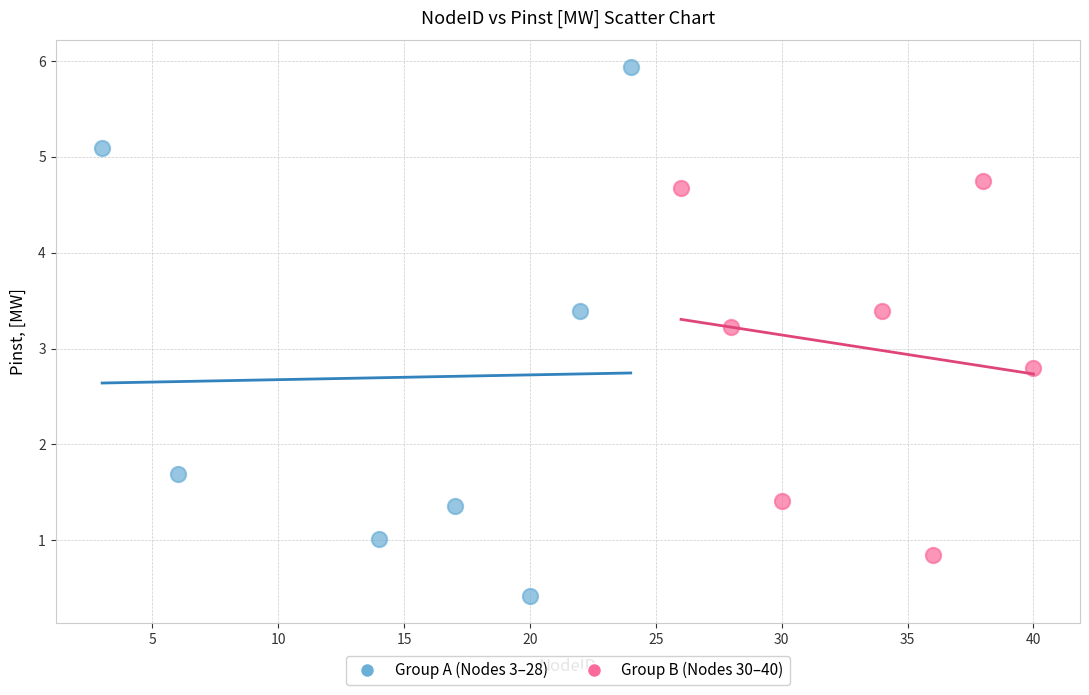

Which series contains the lowest Y value?

Group A (Nodes 3–28)